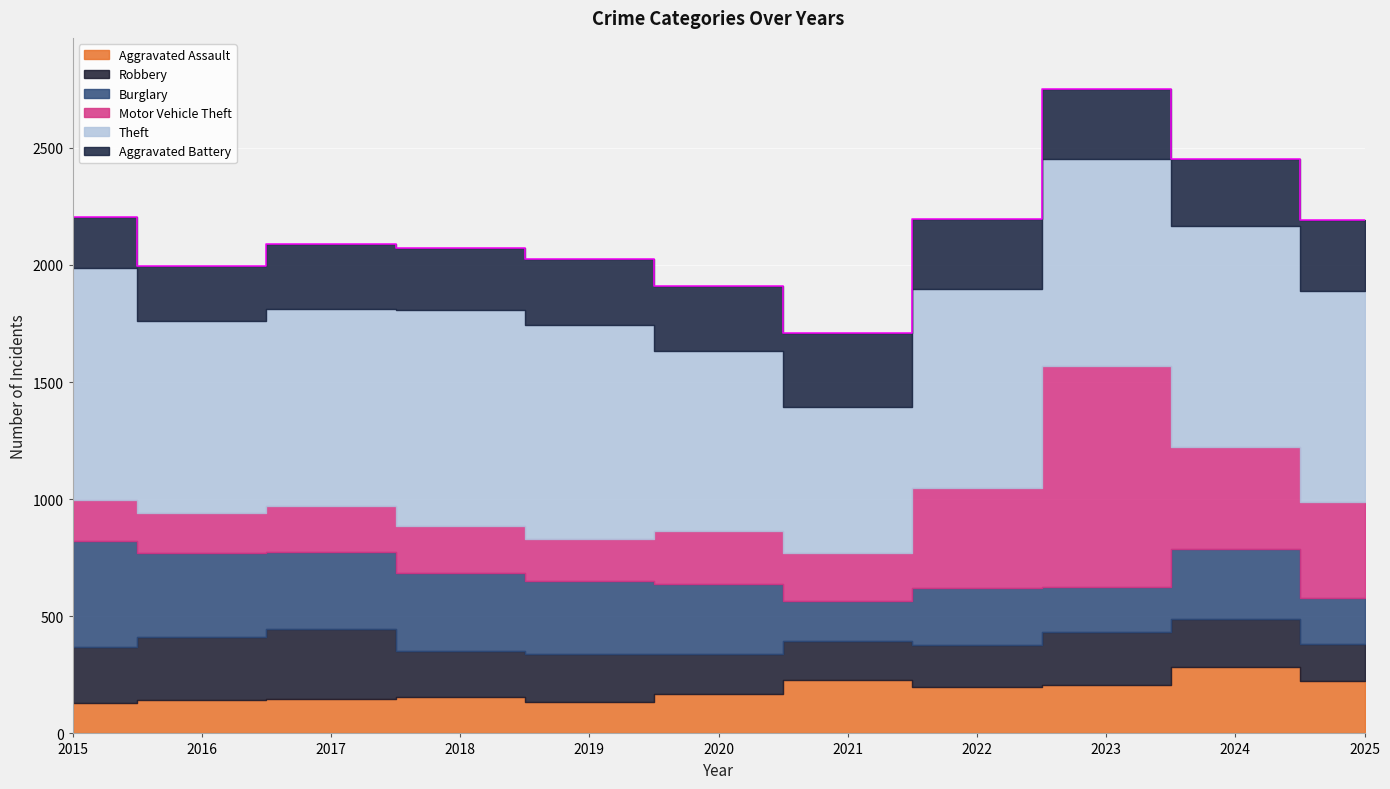

Reading left to right, extract all data points from this chart.

Aggravated Assault: 2015=130	2016=141	2017=147	2018=155	2019=135	2020=170	2021=227	2022=196	2023=207	2024=283	2025=225
Robbery: 2015=239	2016=269	2017=300	2018=197	2019=203	2020=170	2021=168	2022=181	2023=226	2024=207	2025=156
Burglary: 2015=451	2016=358	2017=329	2018=331	2019=312	2020=298	2021=170	2022=244	2023=193	2024=299	2025=199
Motor Vehicle Theft: 2015=178	2016=171	2017=194	2018=203	2019=179	2020=226	2021=206	2022=425	2023=941	2024=435	2025=409
Theft: 2015=990	2016=822	2017=843	2018=923	2019=914	2020=769	2021=621	2022=852	2023=884	2024=941	2025=900
Aggravated Battery: 2015=216	2016=235	2017=277	2018=262	2019=281	2020=278	2021=319	2022=299	2023=298	2024=286	2025=302